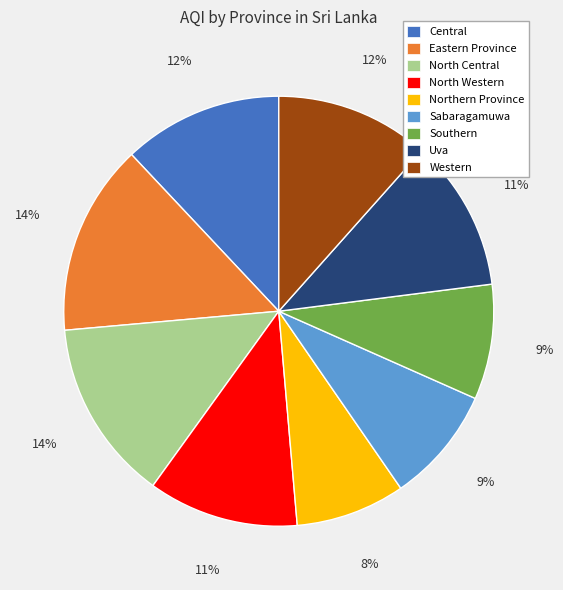

Combined, do North Western and North Central account for over 50%?

No